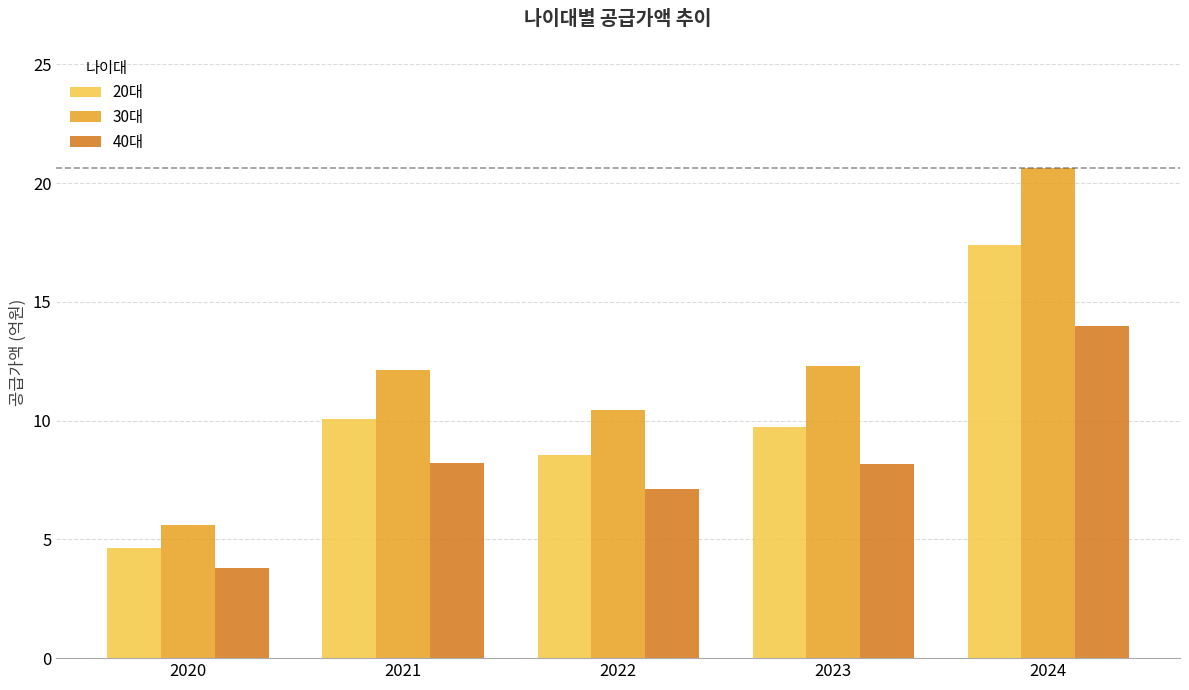

Reading right to left, extract all data points from this chart.

20대: 2024=17.4	2023=9.7	2022=8.5	2021=10.1	2020=4.6
30대: 2024=20.6	2023=12.3	2022=10.4	2021=12.1	2020=5.6
40대: 2024=14.0	2023=8.2	2022=7.1	2021=8.2	2020=3.8